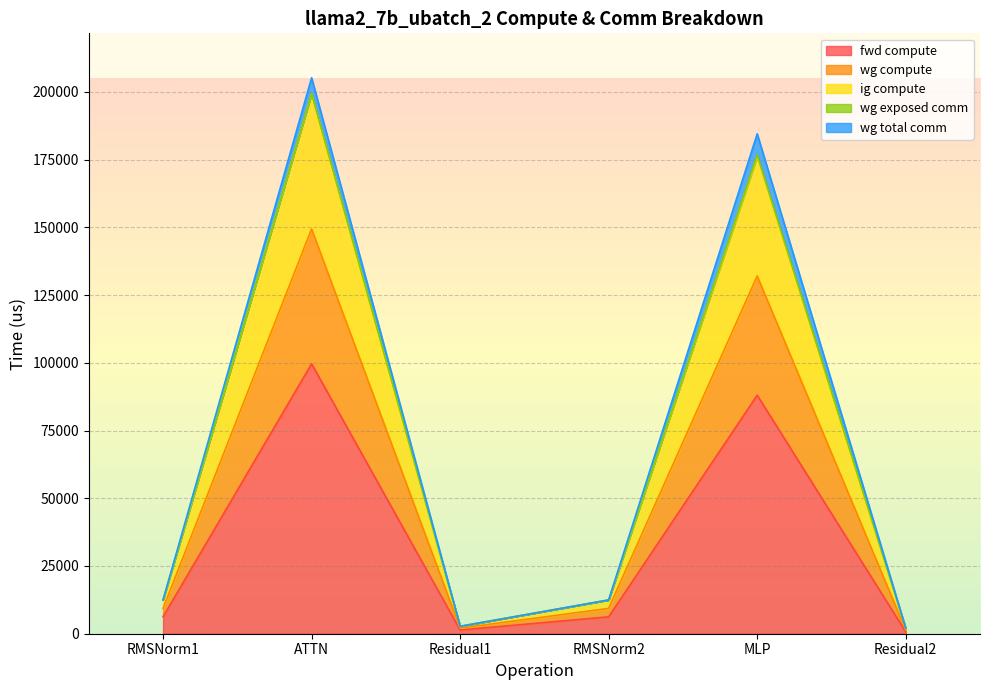

What is the average value of the fwd compute series?

33698.9